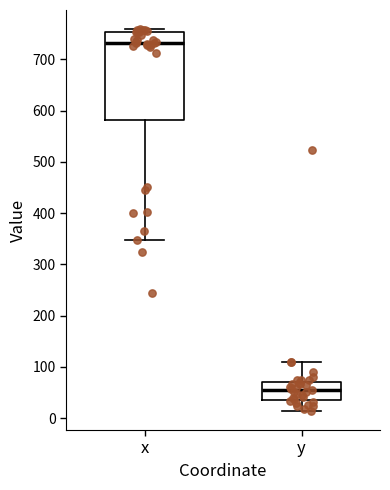

Reading left to right, transcribe this box plot: for each box, give where its median line is, the range the box spans, and where its two whiskers end, as read against the y-axis. The values are not printed on the chart, so give them approximately, as read against the axis.

x: median 730, box 580 to 750, whiskers 350 to 760
y: median 60, box 40 to 70, whiskers 10 to 110